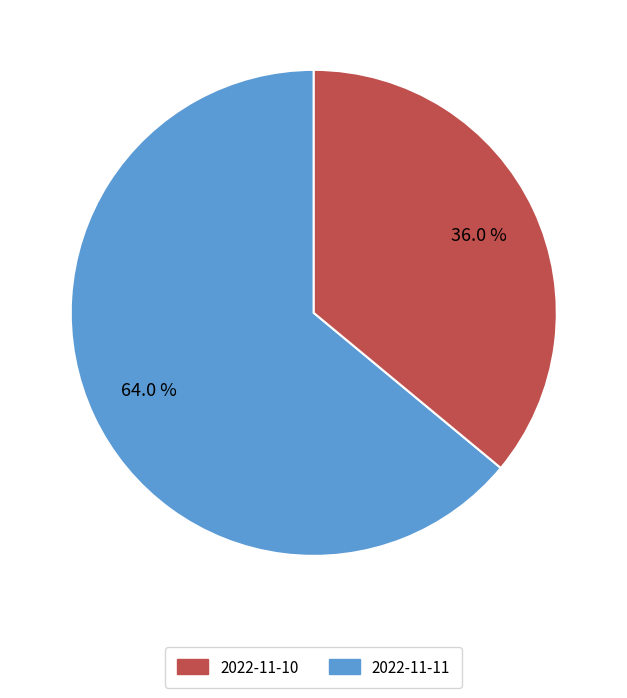

Count the number of slices in the pie.

2